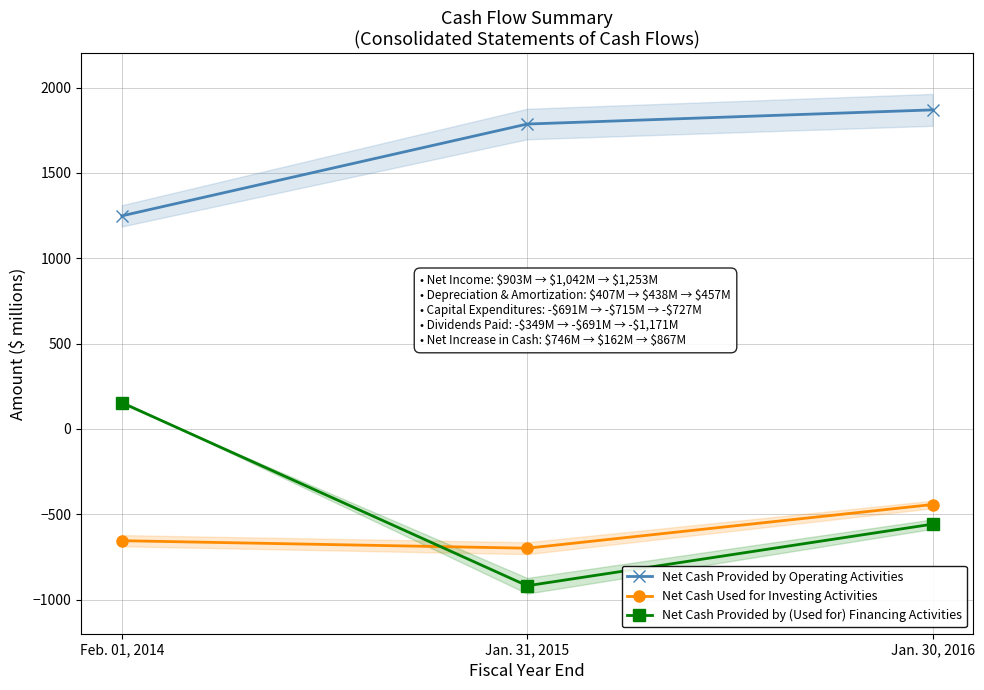

How many distinct data groups are displayed?

3